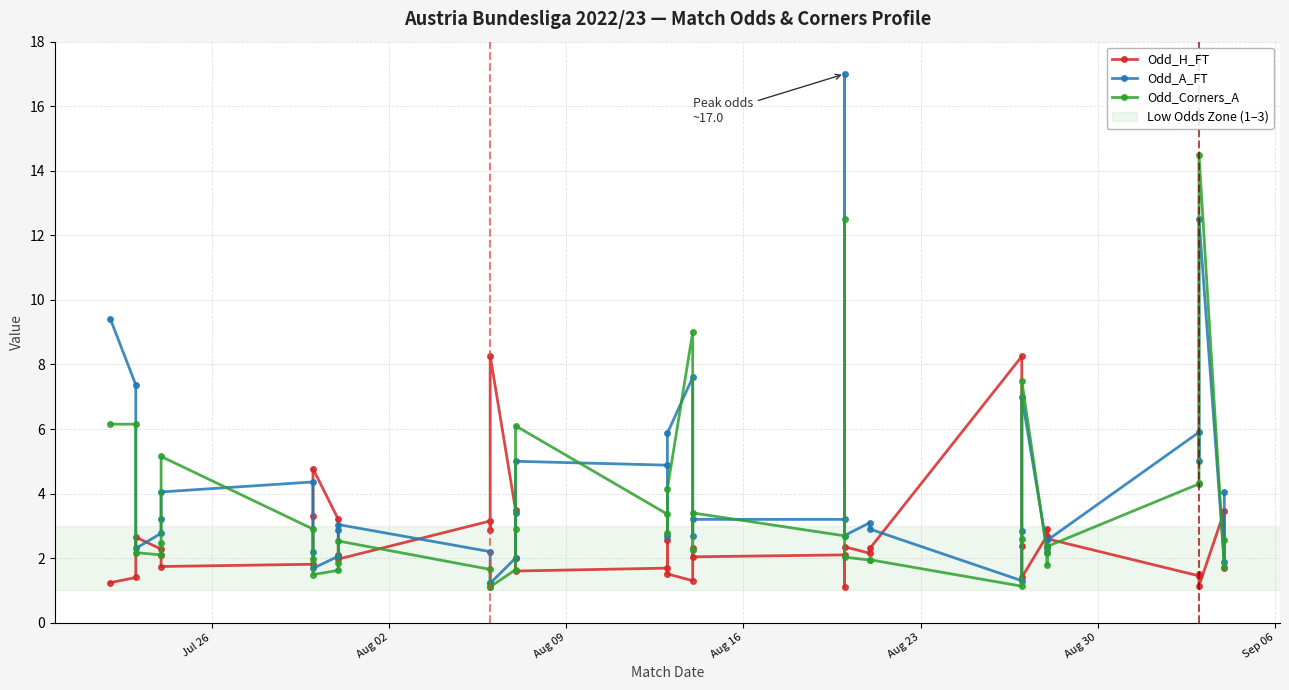

What are all the series names shown in the legend?

Odd_H_FT, Odd_A_FT, Odd_Corners_A